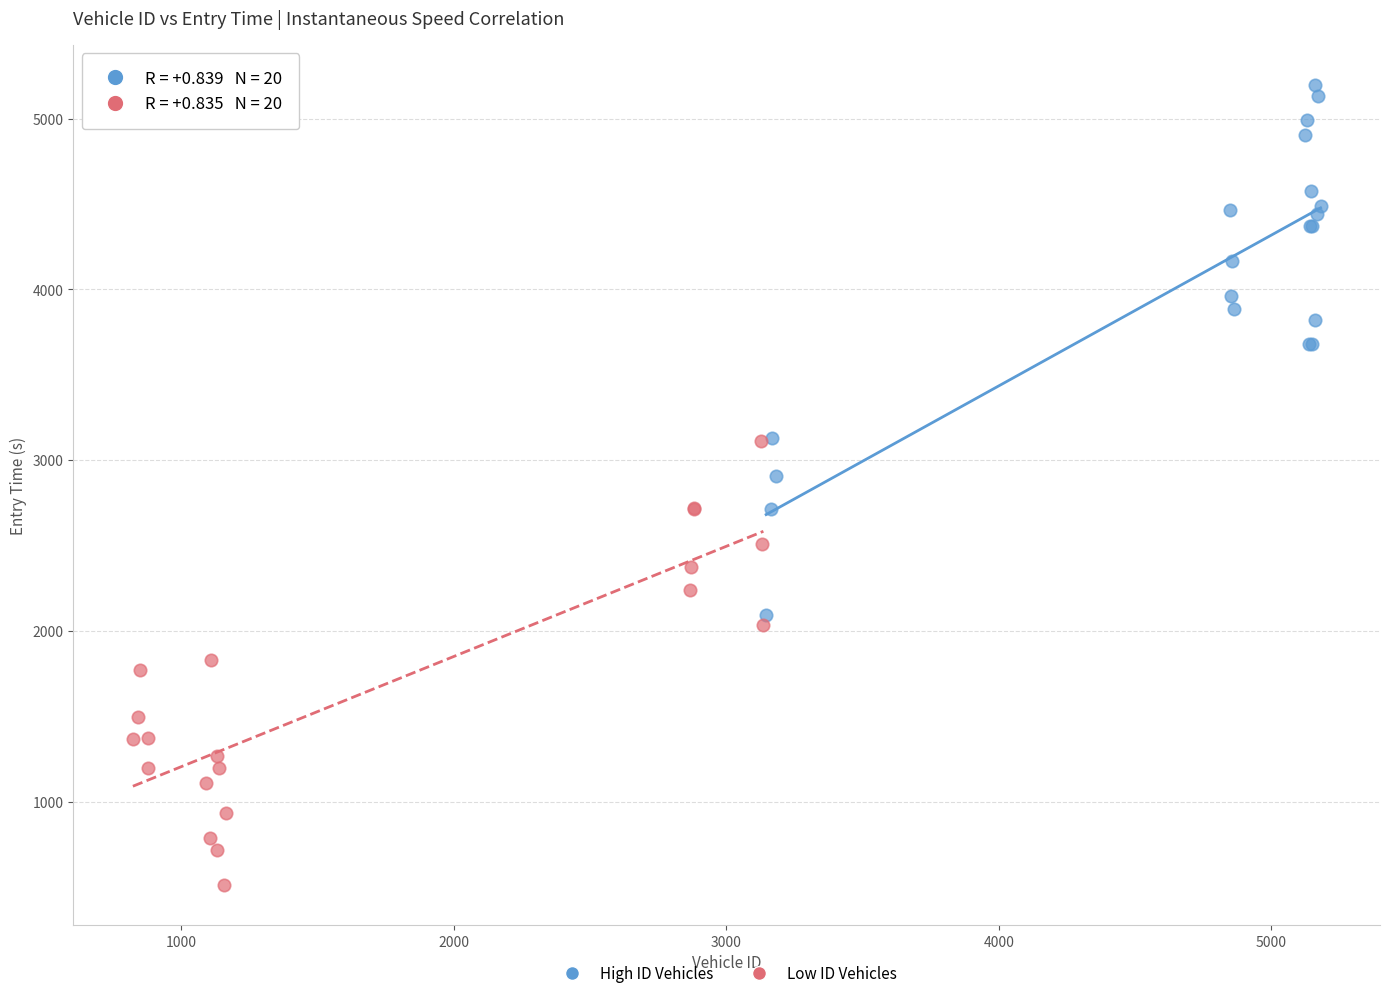

Which series has the widest spread of Y values?

High ID Vehicles